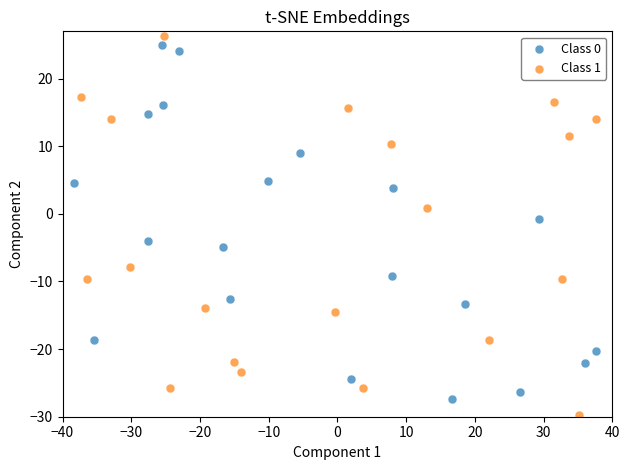

What are all the series names shown in the legend?

Class 0, Class 1